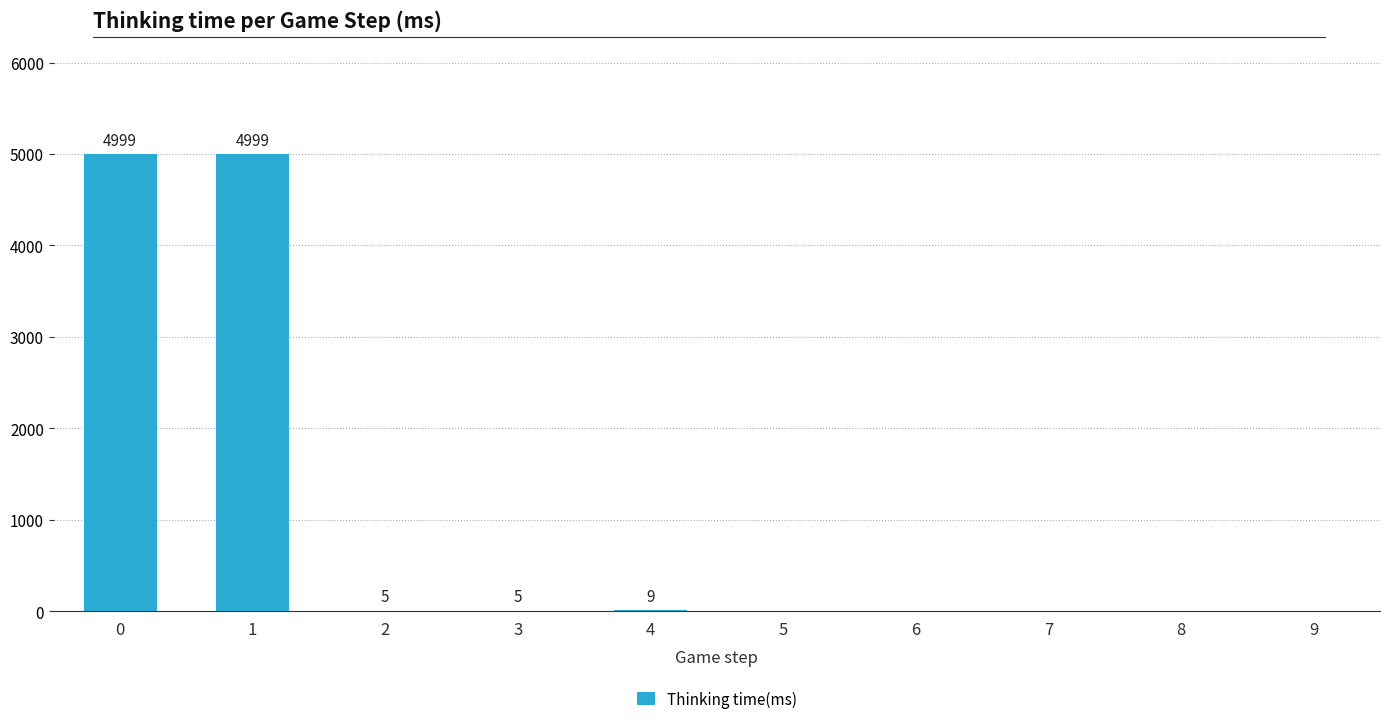

Reading left to right, extract all data points from this chart.

0=4999	1=4999	2=5	3=5	4=9	5=0	6=0	7=0	8=0	9=0